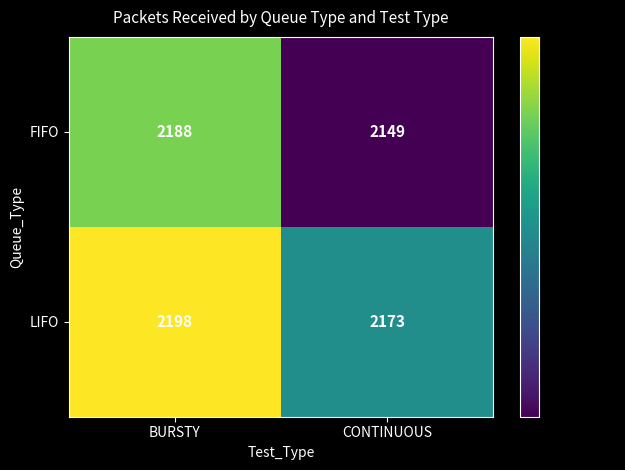

Which category has the lowest value across all series?

CONTINUOUS